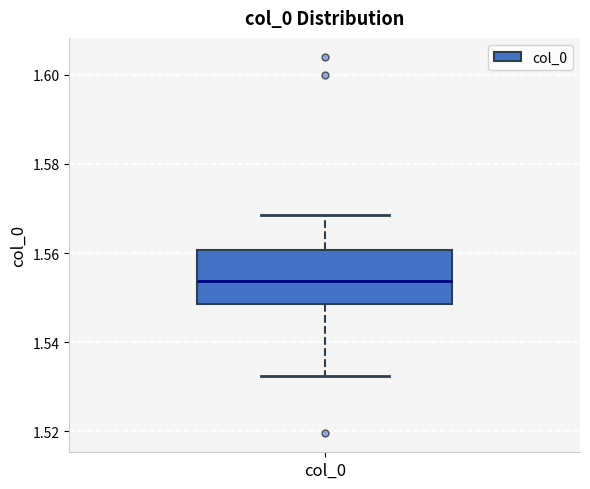

Read this box plot against the y-axis: the position of the median line, the range covered by the box, and the ends of both whiskers. The values are not printed on the chart, so give them approximately, as read against the axis.

median 1.554, box 1.548 to 1.560, whiskers 1.532 to 1.568